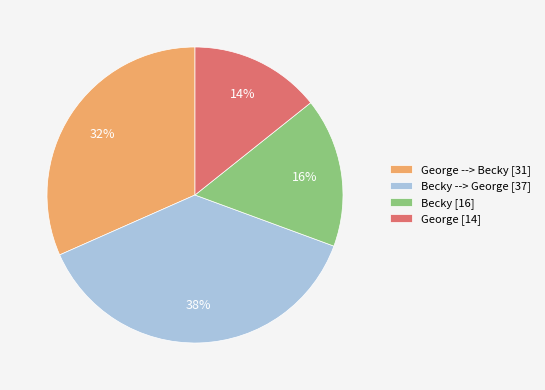

Do George --> Becky [31] and Becky [16] together represent more than half of the pie?

No